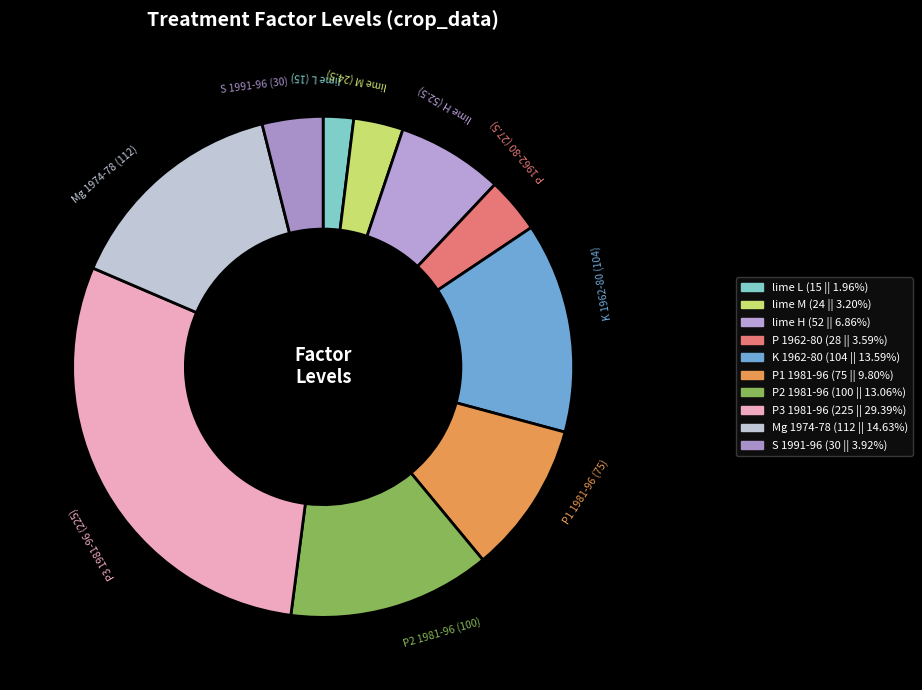

How many segments does this pie chart have?

10